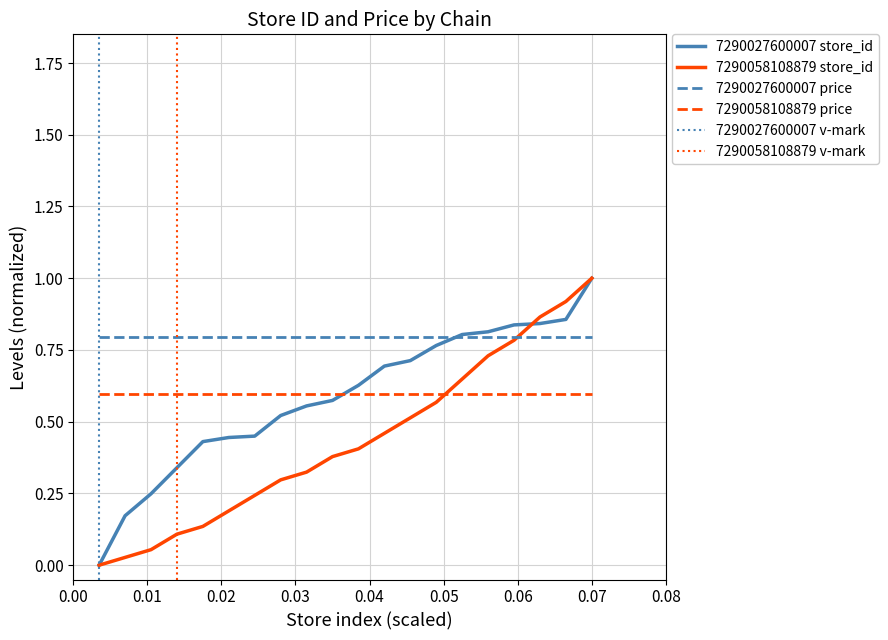

Between 0.06 and 0.01, which is larger?

0.06